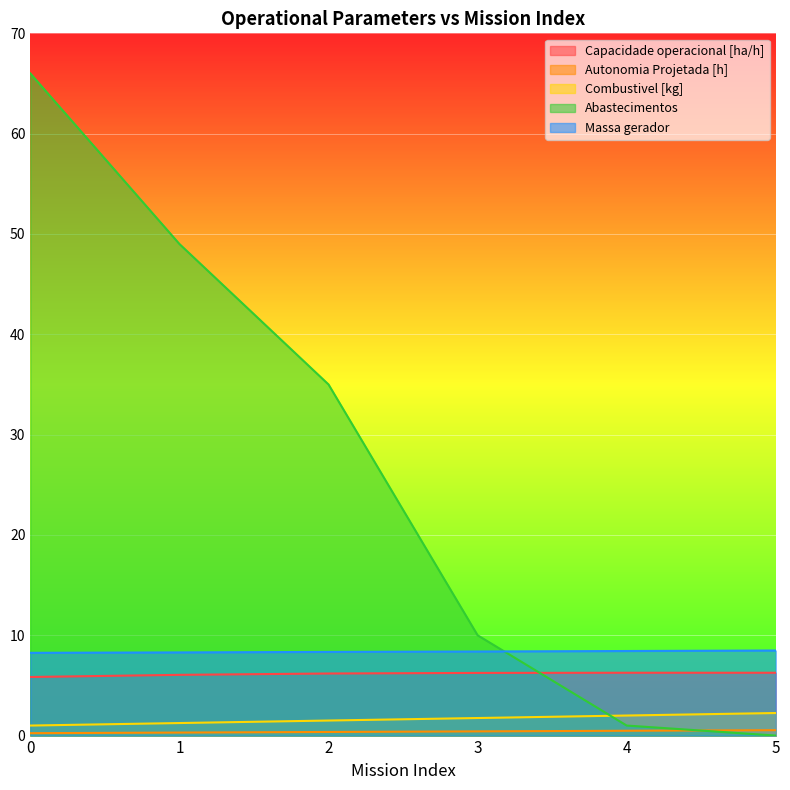

What value does the Capacidade operacional [ha/h] series have at 1?

6.1